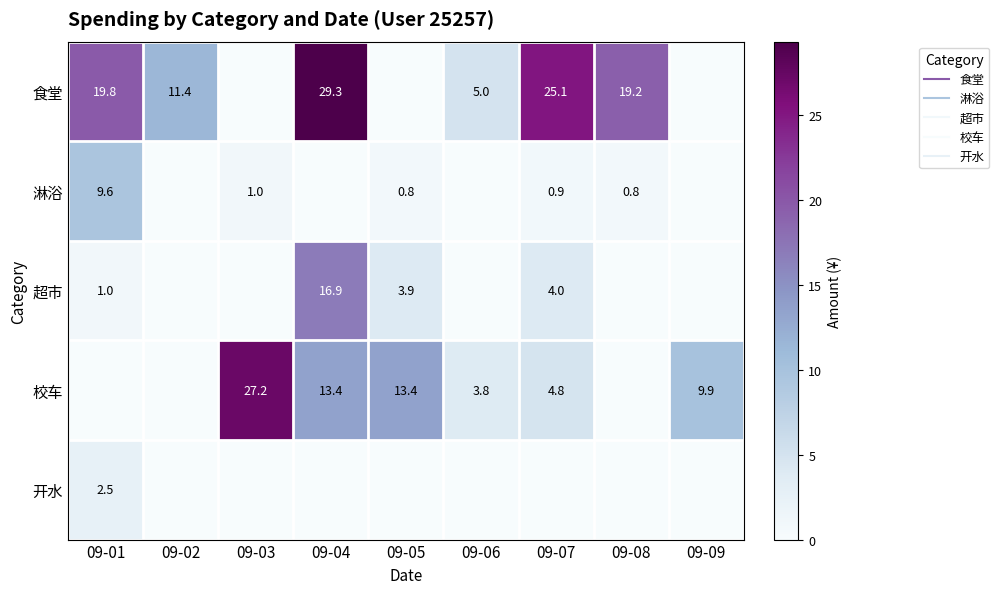

Is the value of 淋浴 at 09-05 greater than the value of 食堂 at 09-02?

No